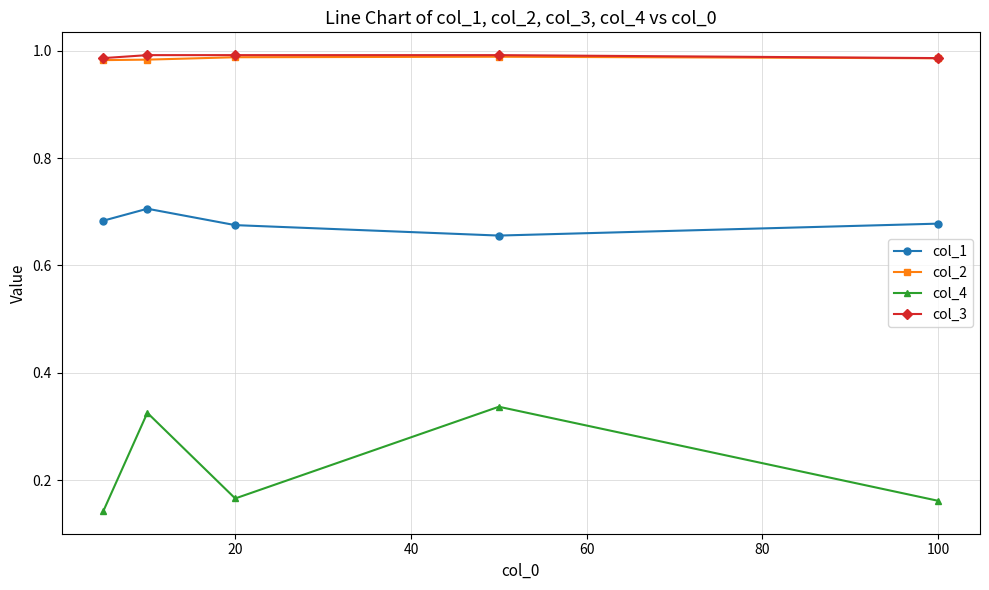

Count the number of data series in this chart.

4